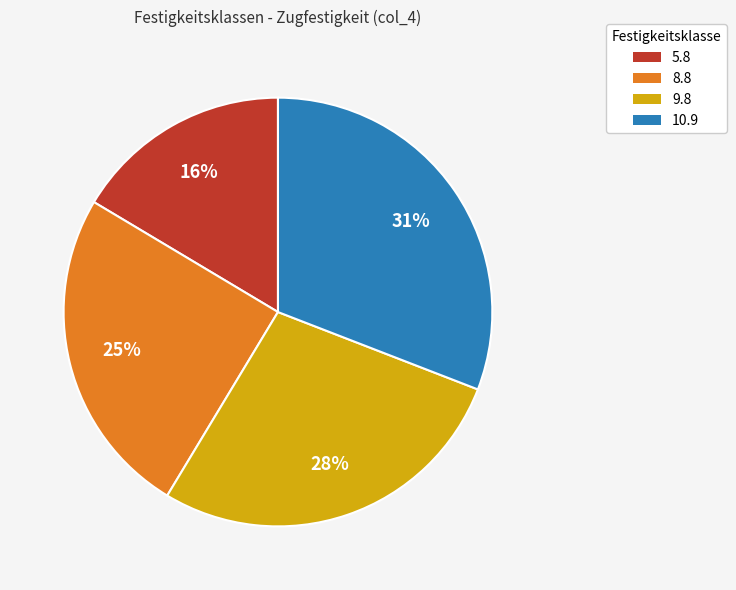

Is 8.8 the majority of the pie?

No